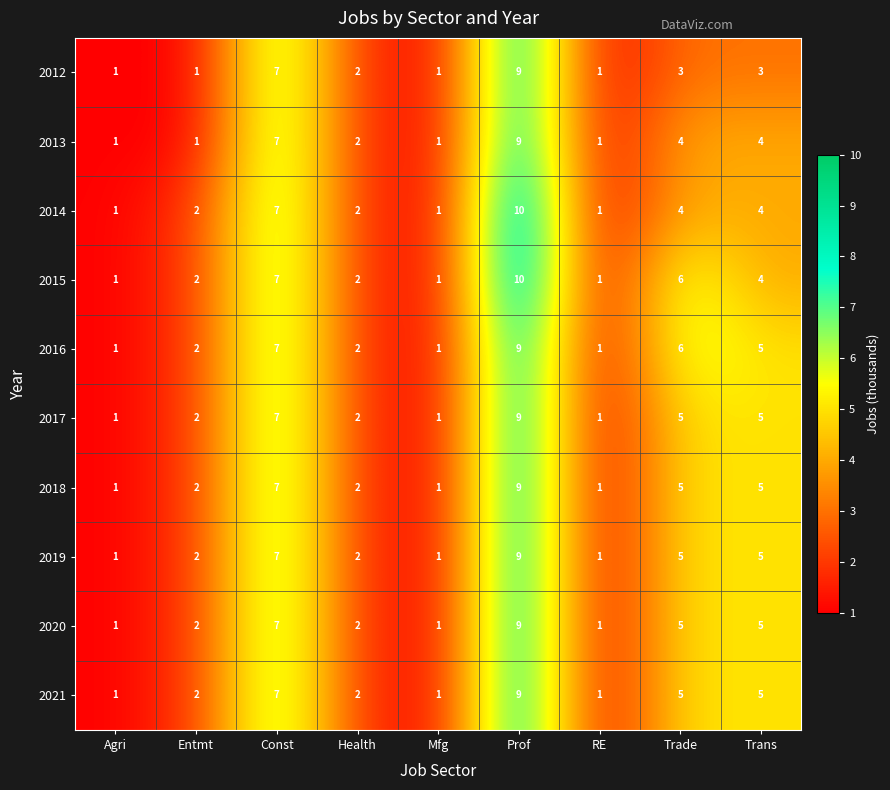

At which category is the sum across all series the highest?

Prof